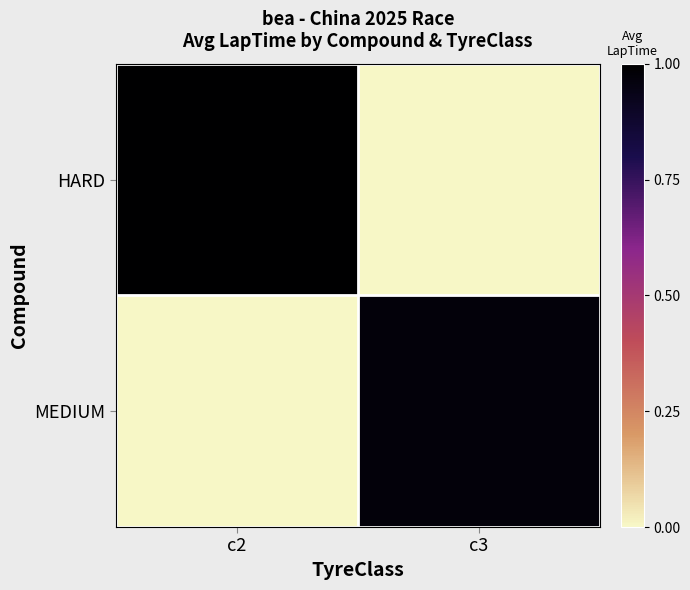

What is the maximum value shown in the chart?

1.0